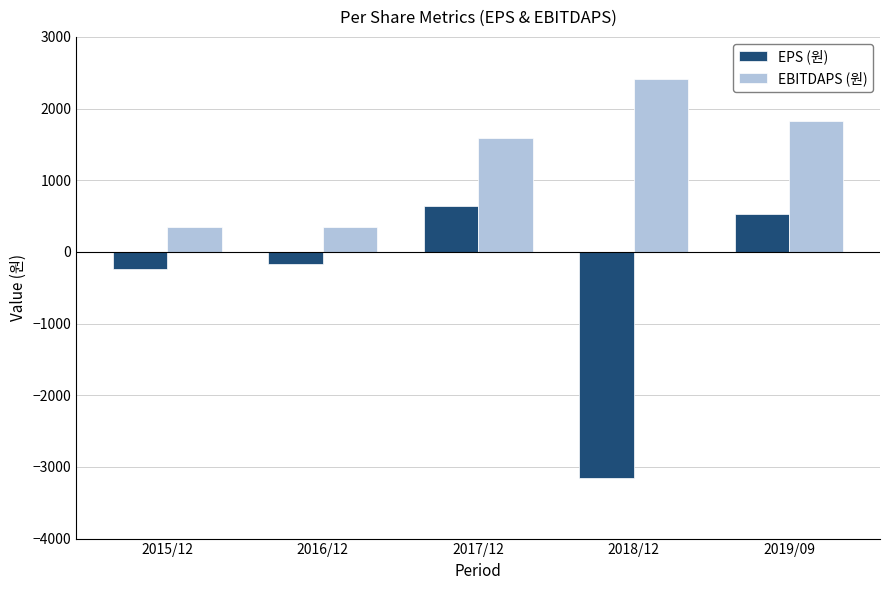

What is the label of the 5th bar from the left?

2019/09